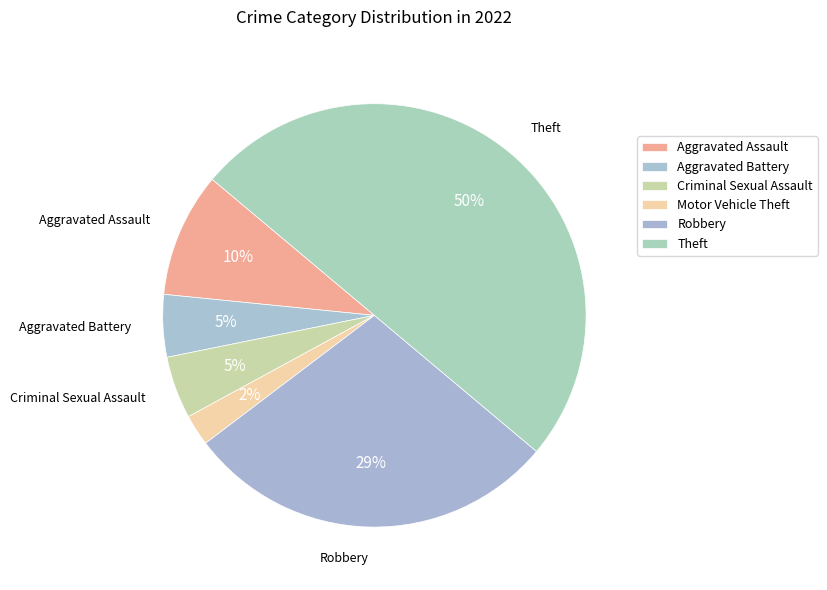

How many segments does this pie chart have?

6